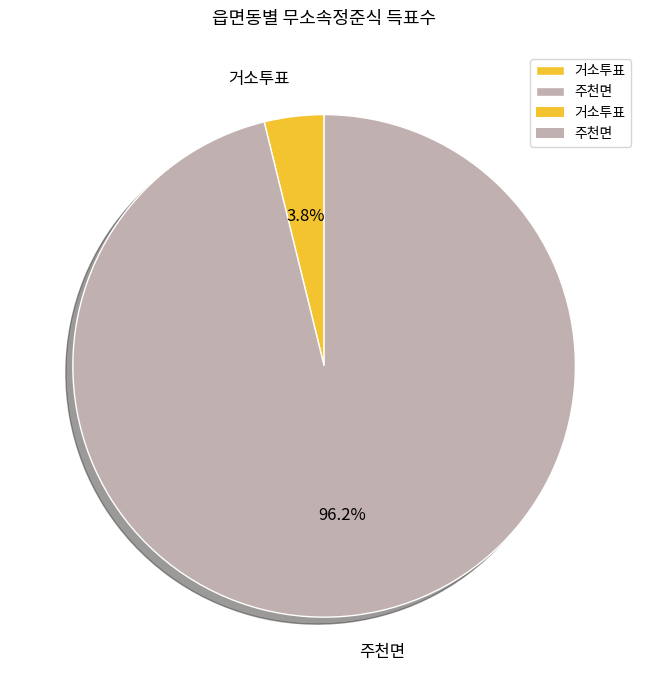

What percentage is NOT represented by 주천면?

3.8%